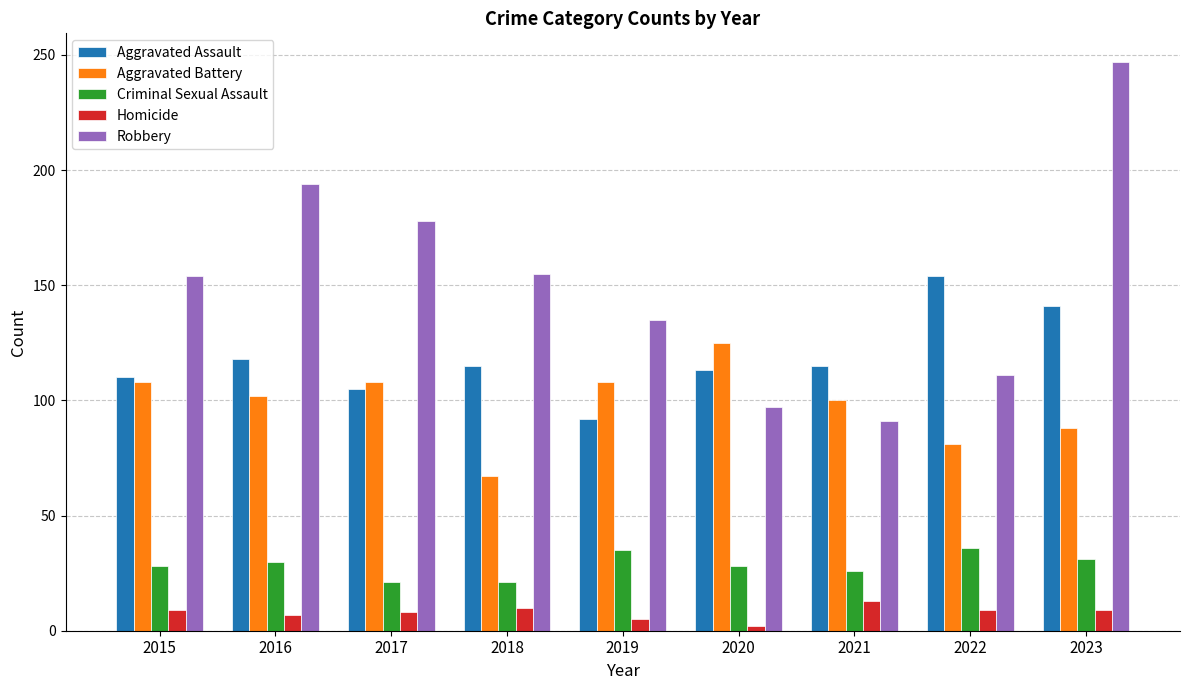

How many data points in Aggravated Assault are less than 115?

4